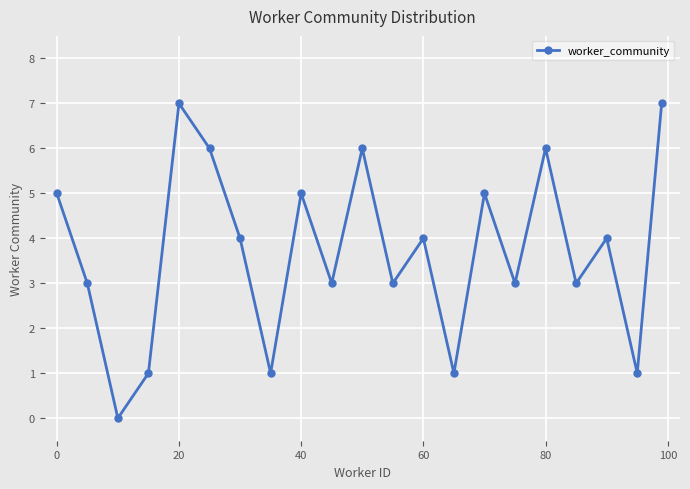

What is the greatest value displayed?

7